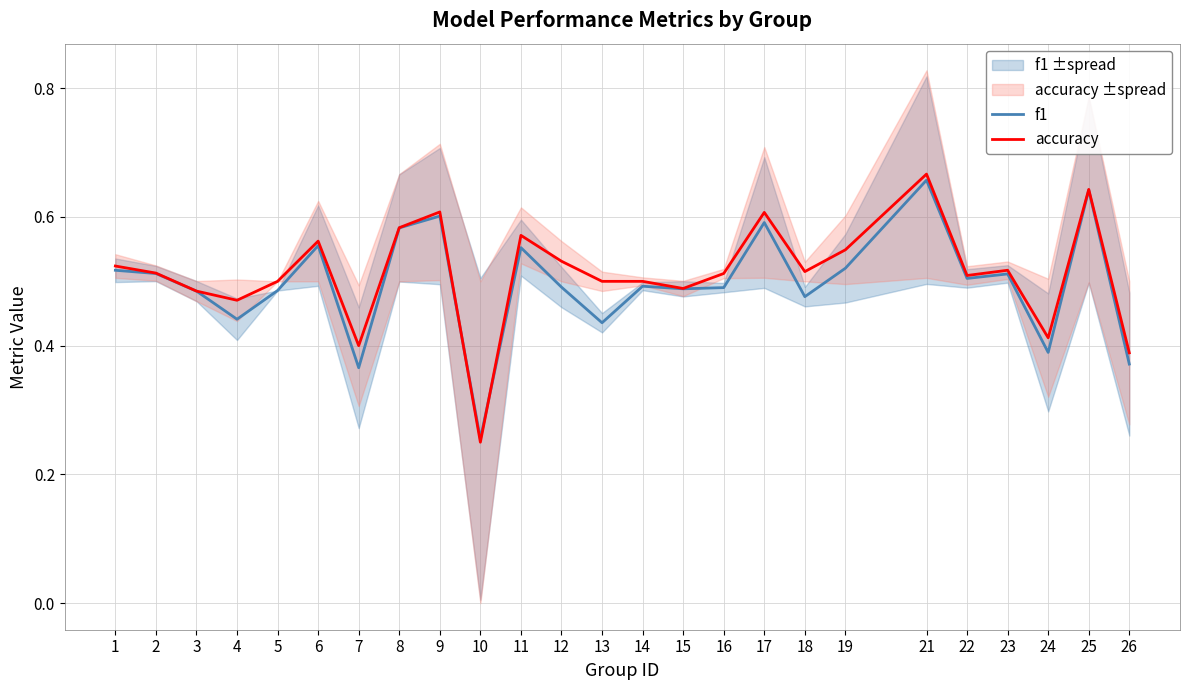

Reading left to right, extract all data points from this chart.

f1: 0.5	0.5	0.5	0.4	0.5	0.6	0.4	0.6	0.6	0.3	0.6	0.5	0.4	0.5	0.5	0.5	0.6	0.5	0.5	0.7	0.5	0.5	0.4	0.6	0.4
accuracy: 0.5	0.5	0.5	0.5	0.5	0.6	0.4	0.6	0.6	0.2	0.6	0.5	0.5	0.5	0.5	0.5	0.6	0.5	0.5	0.7	0.5	0.5	0.4	0.6	0.4